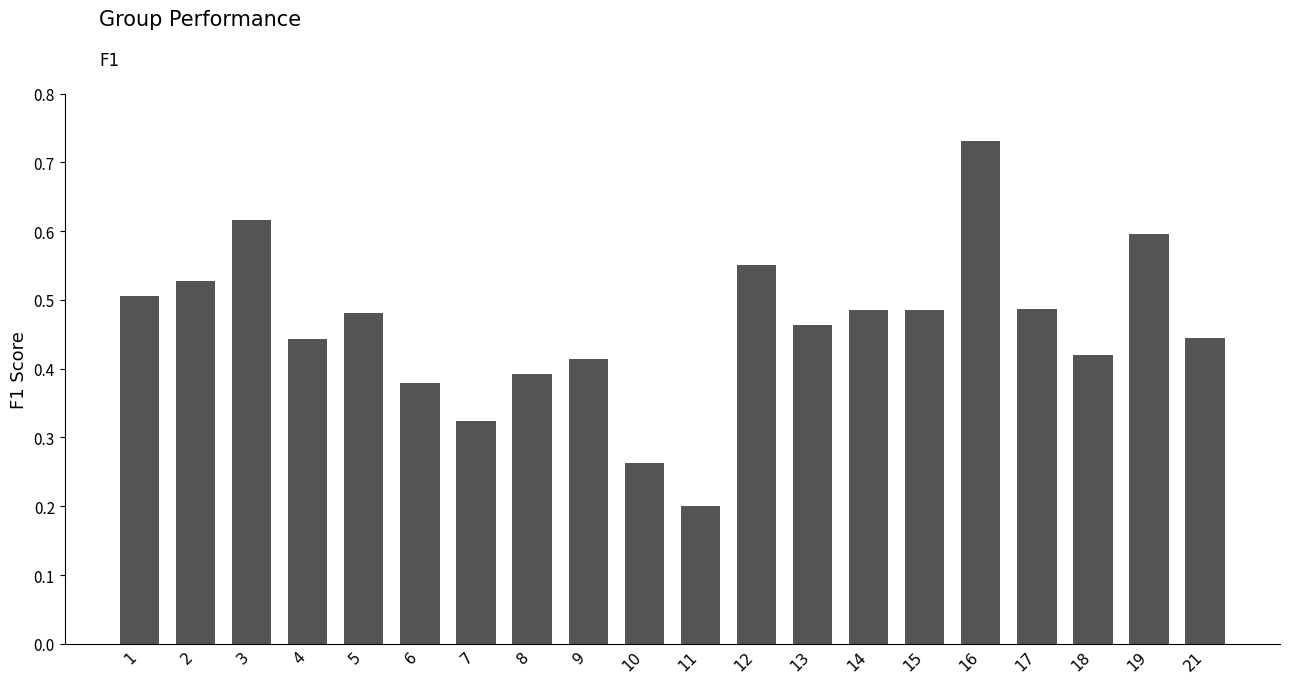

Which label corresponds to the largest value in the chart?

16